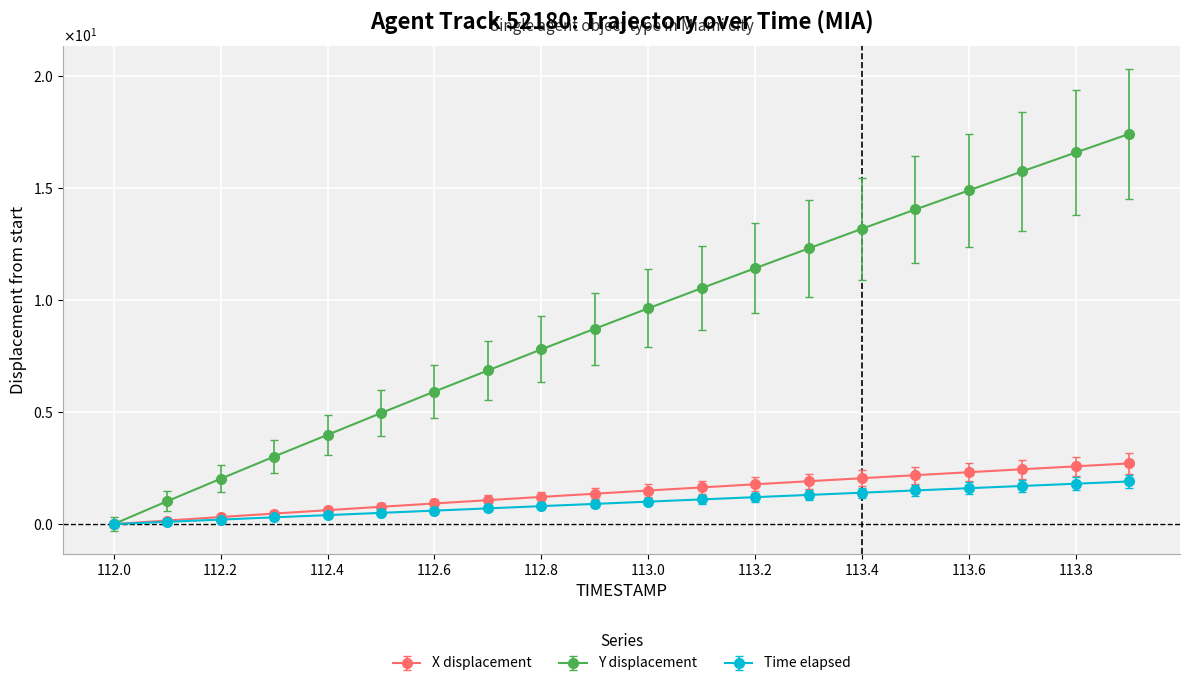

Which series has the widest spread of values?

Y displacement